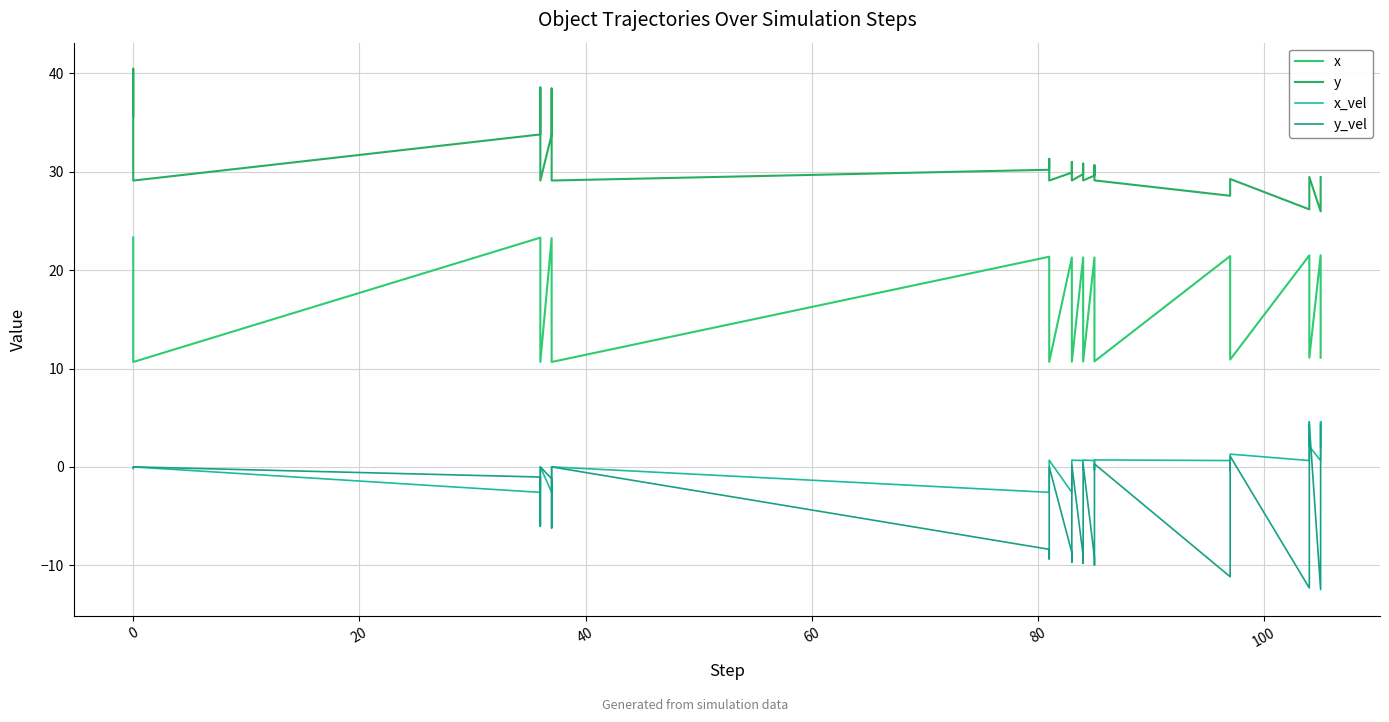

What is the value of the x_vel point at the 23rd from the left?

-0.4